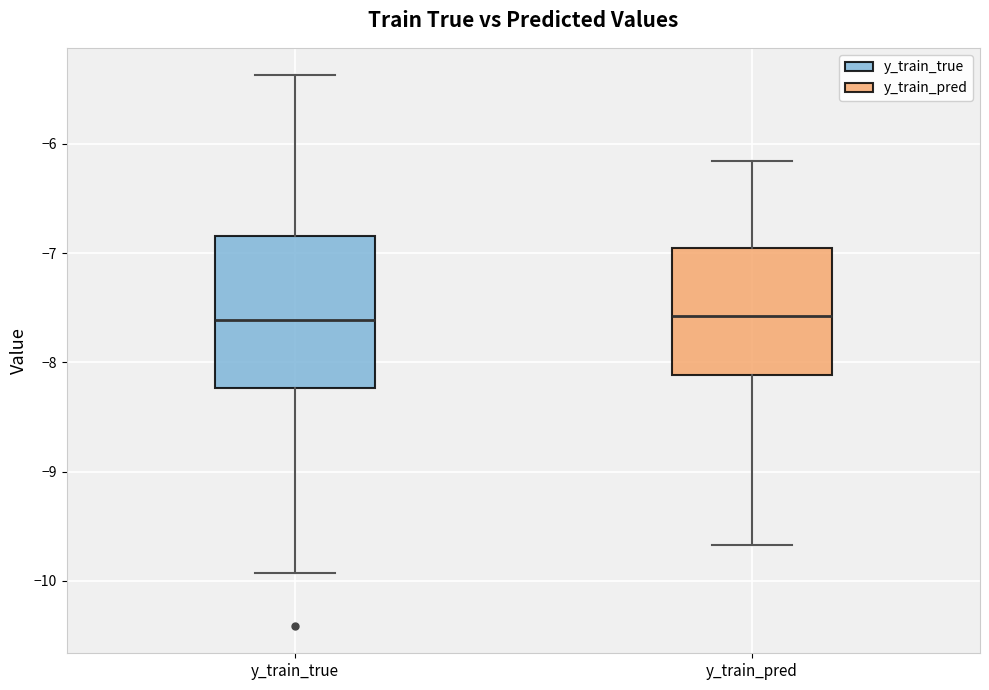

Where does the median line of the box for y_train_pred sit on the y-axis? The values are not printed on the chart, so give them approximately, as read against the axis.

-7.6